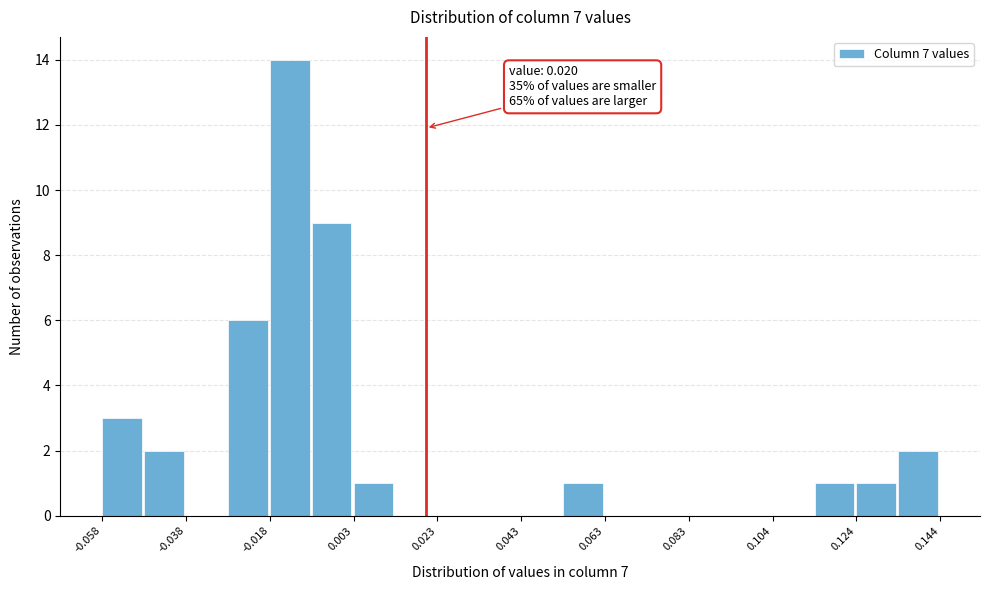

Around what value on the x-axis is the tallest bar? Give the approximate position of its centre, as read against the axis.

-0.015